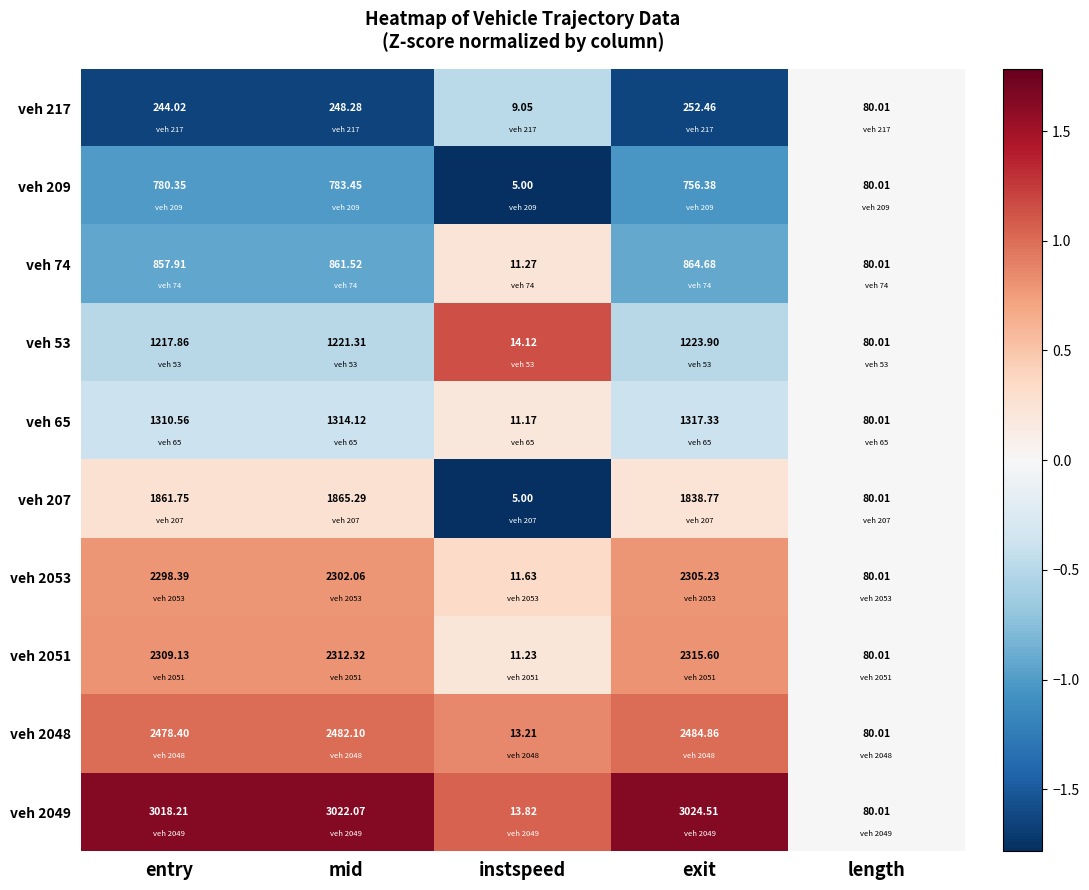

Which category has the lowest value across all series?

instspeed